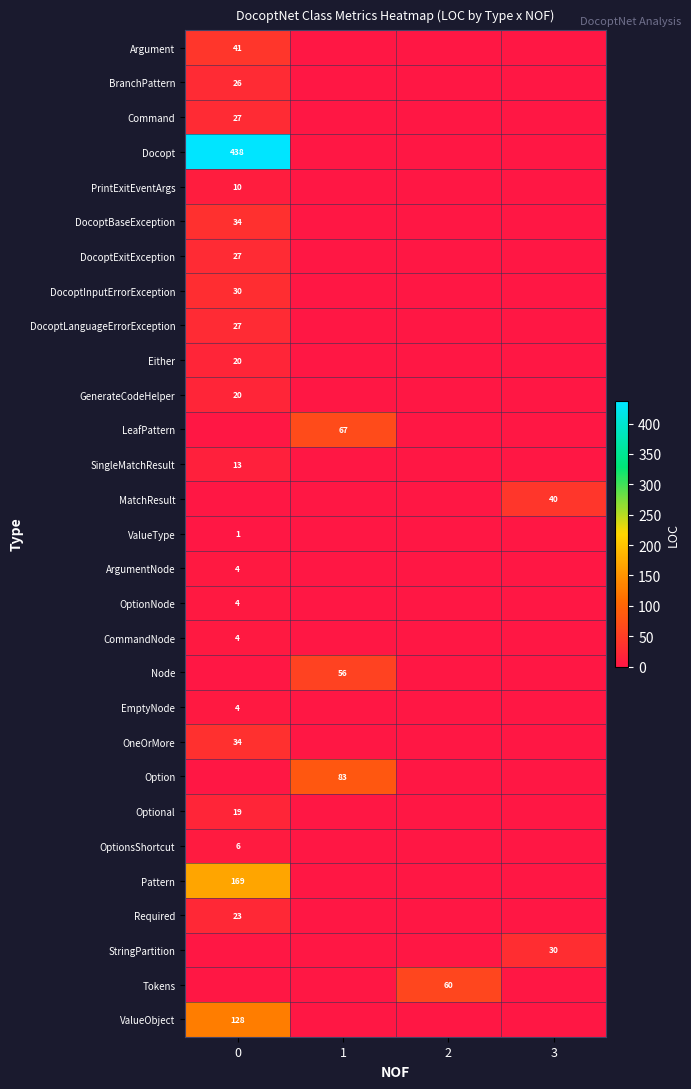

Count the number of categories in the chart.

4